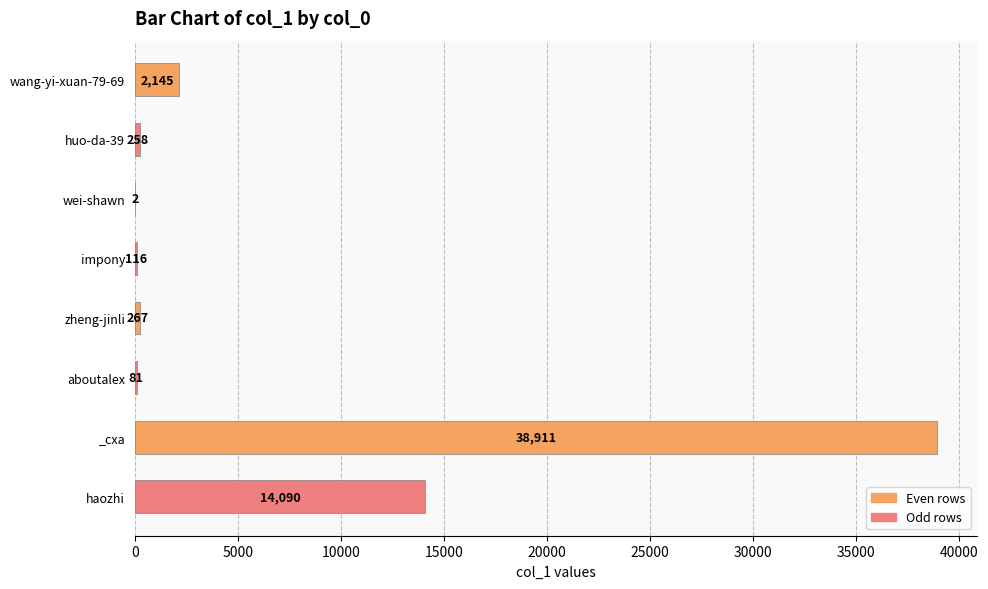

What is the sum of the values at wang-yi-xuan-79-69 and impony?

2261